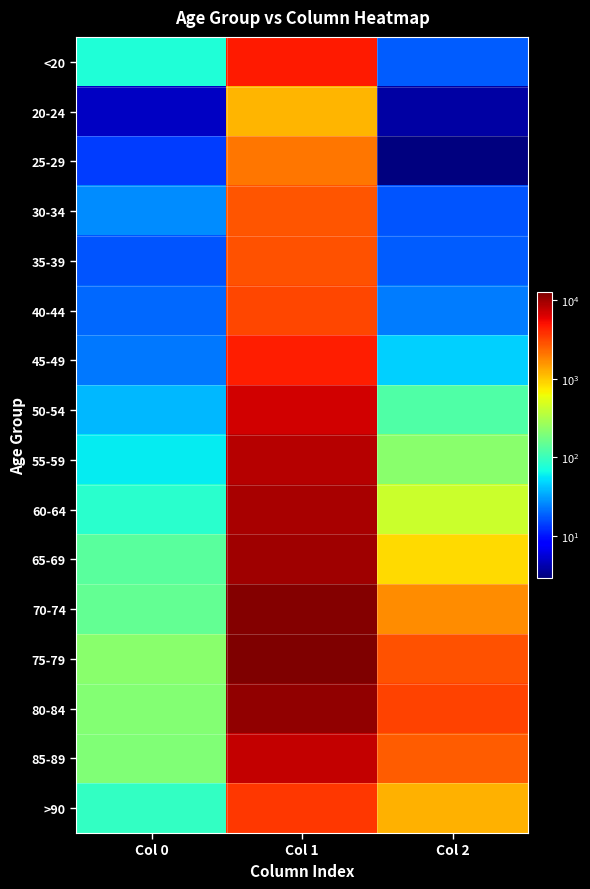

Reading right to left, extract all data points from this chart.

<20: Col 2=18	Col 1=4641	Col 0=77
20-24: Col 2=4	Col 1=1191	Col 0=5
25-29: Col 2=3	Col 1=2038	Col 0=14
30-34: Col 2=17	Col 1=2765	Col 0=27
35-39: Col 2=18	Col 1=2814	Col 0=17
40-44: Col 2=24	Col 1=3078	Col 0=20
45-49: Col 2=47	Col 1=4396	Col 0=23
50-54: Col 2=126	Col 1=6803	Col 0=39
55-59: Col 2=227	Col 1=8400	Col 0=59
60-64: Col 2=426	Col 1=9236	Col 0=84
65-69: Col 2=850	Col 1=9883	Col 0=137
70-74: Col 2=1690	Col 1=12018	Col 0=153
75-79: Col 2=2848	Col 1=12434	Col 0=220
80-84: Col 2=3273	Col 1=10764	Col 0=209
85-89: Col 2=2548	Col 1=7417	Col 0=206
>90: Col 2=1224	Col 1=3604	Col 0=93